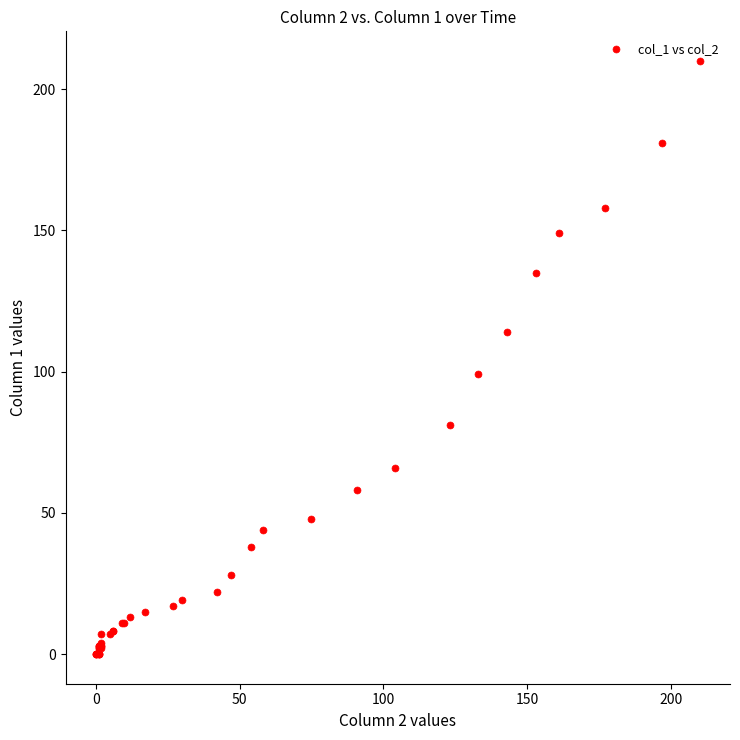

What Y value in the scatter plot is closest to 105?

99